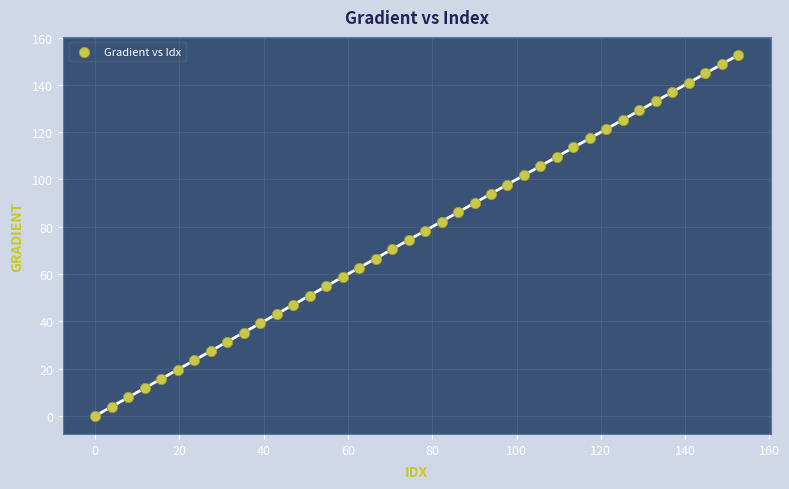

What is the range of X values (max minus min)?

152.6